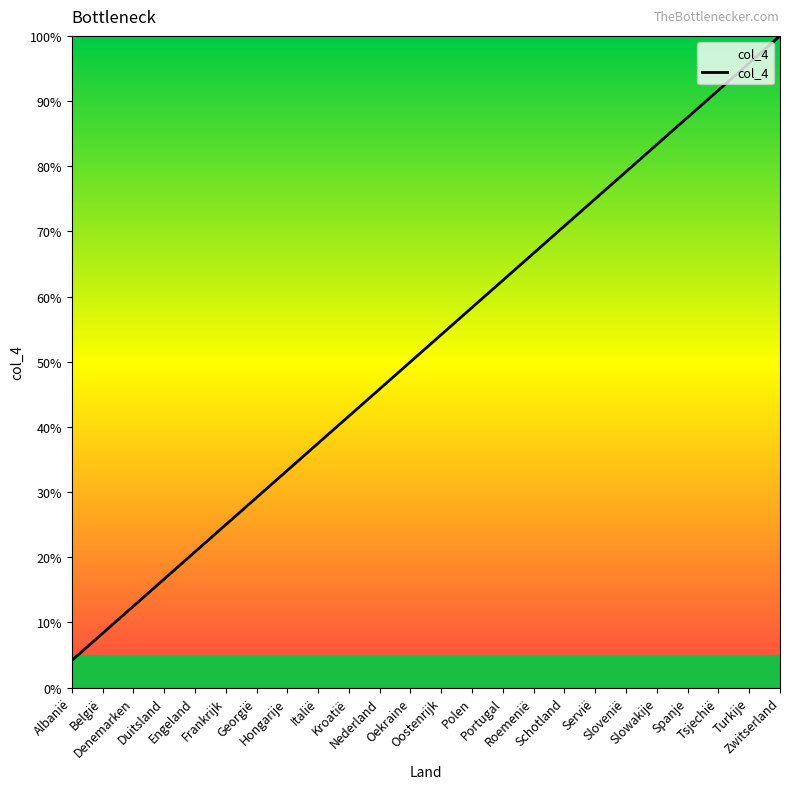

How many values exceed 54?

12